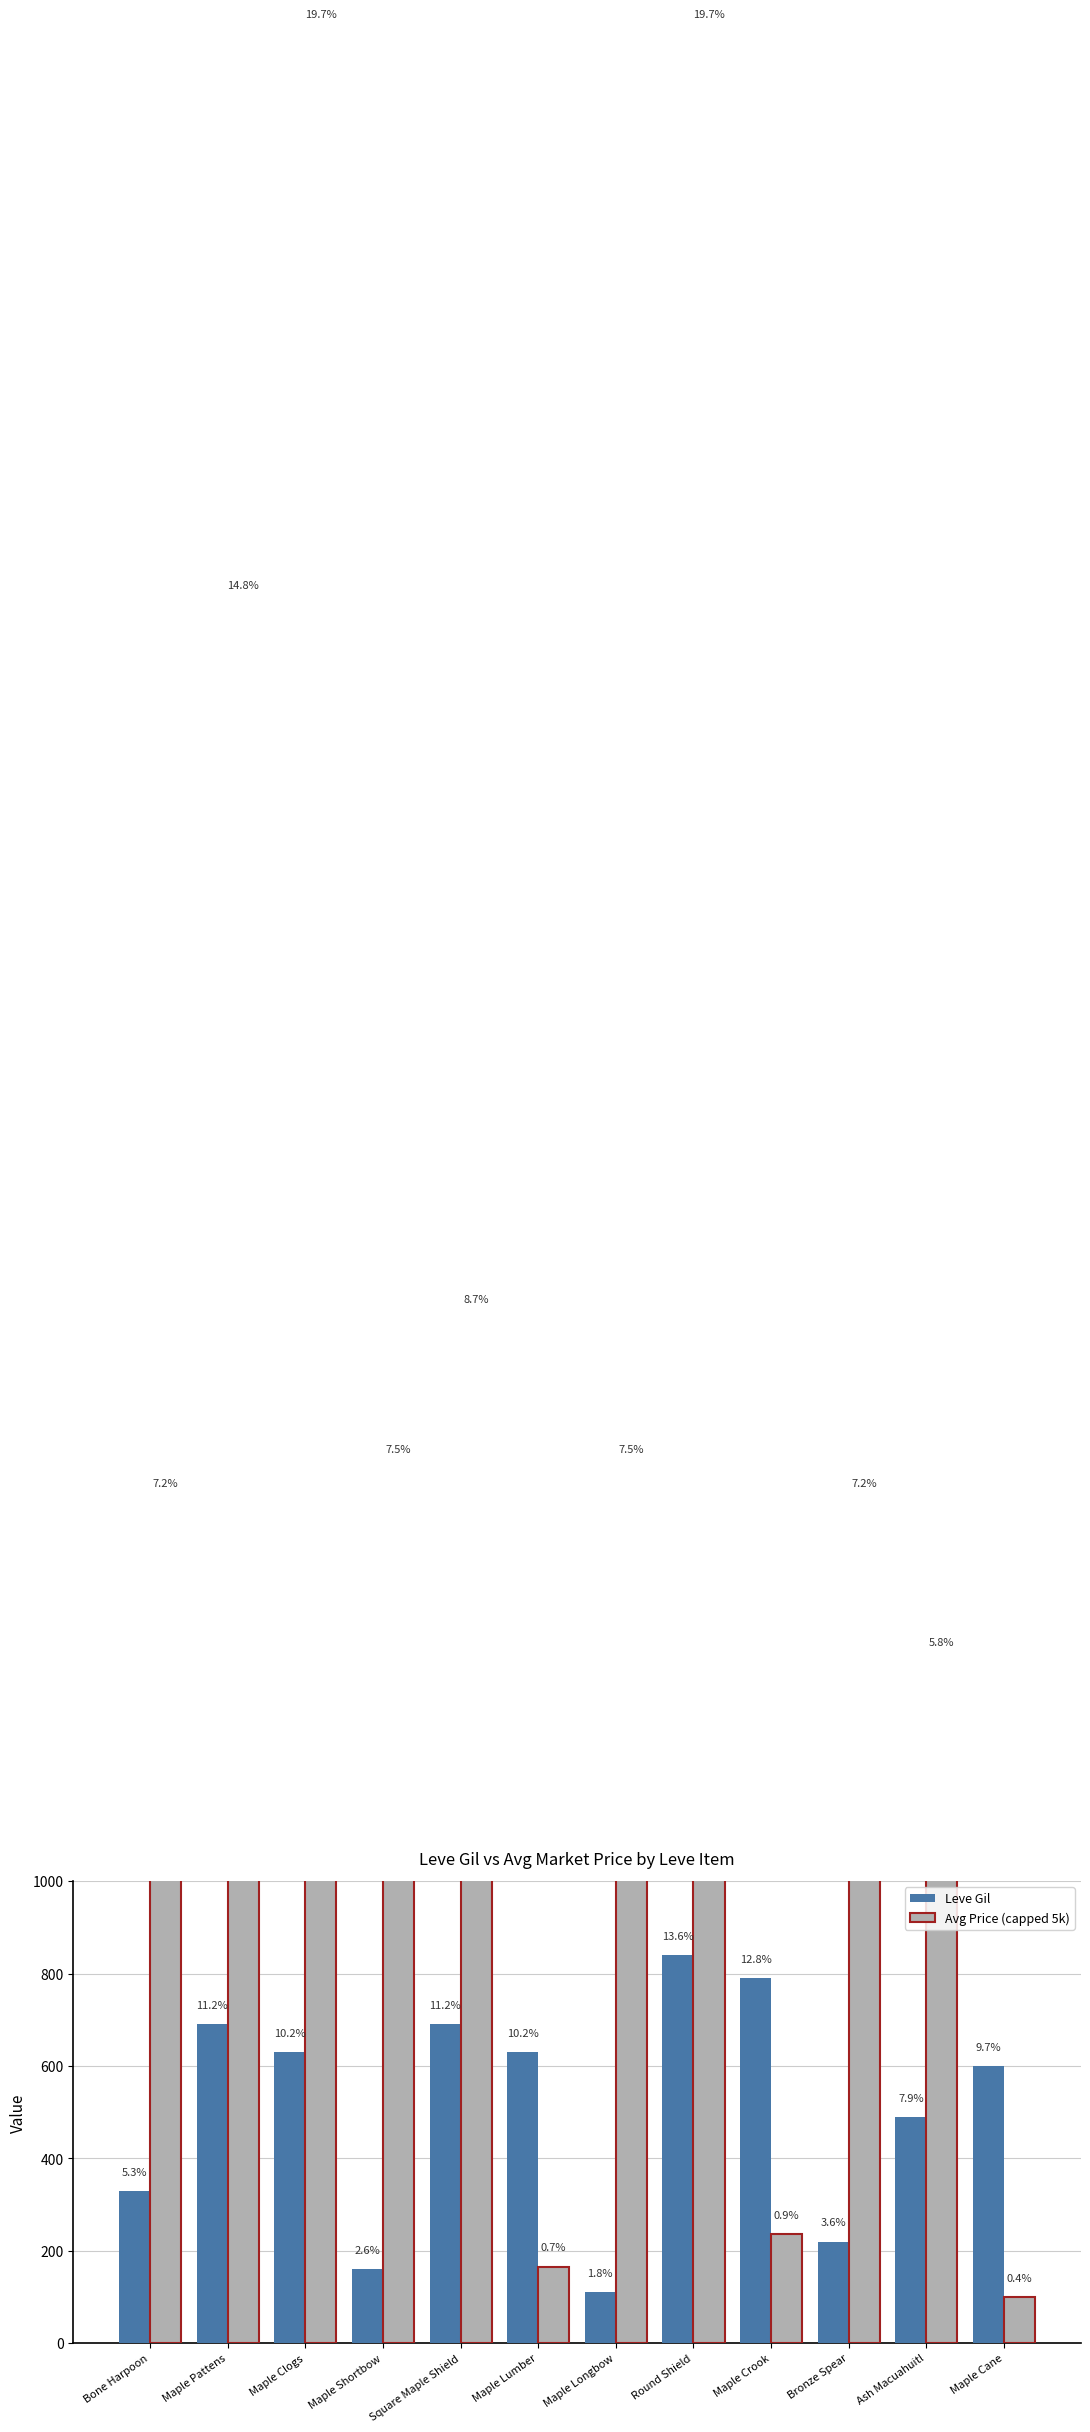

Rank the series by their maximum value, from highest to lowest.

Avg Price (capped 5k), Leve Gil